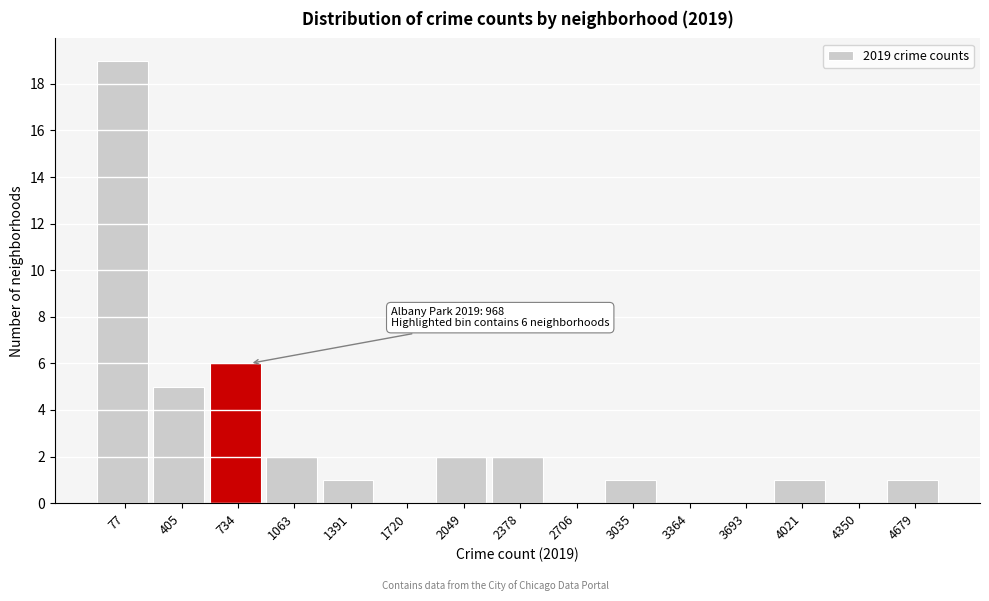

Reading left to right, transcribe all the data shown in this chart.

77=19	405=5	734=6	1063=2	1391=1	1720=0	2049=2	2378=2	2706=0	3035=1	3364=0	3693=0	4021=1	4350=0	4679=1